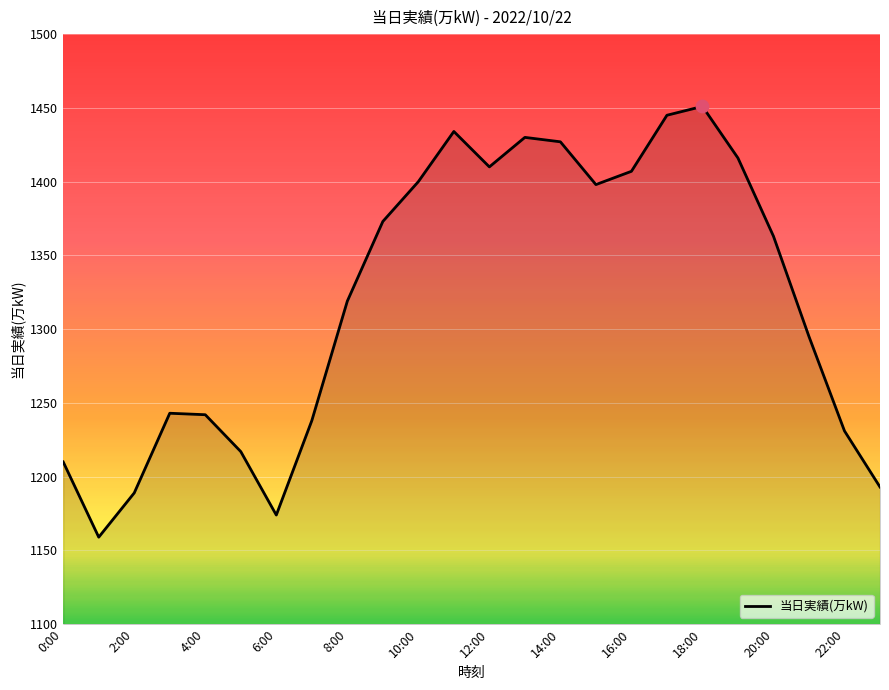

What is the smallest value displayed?

1159